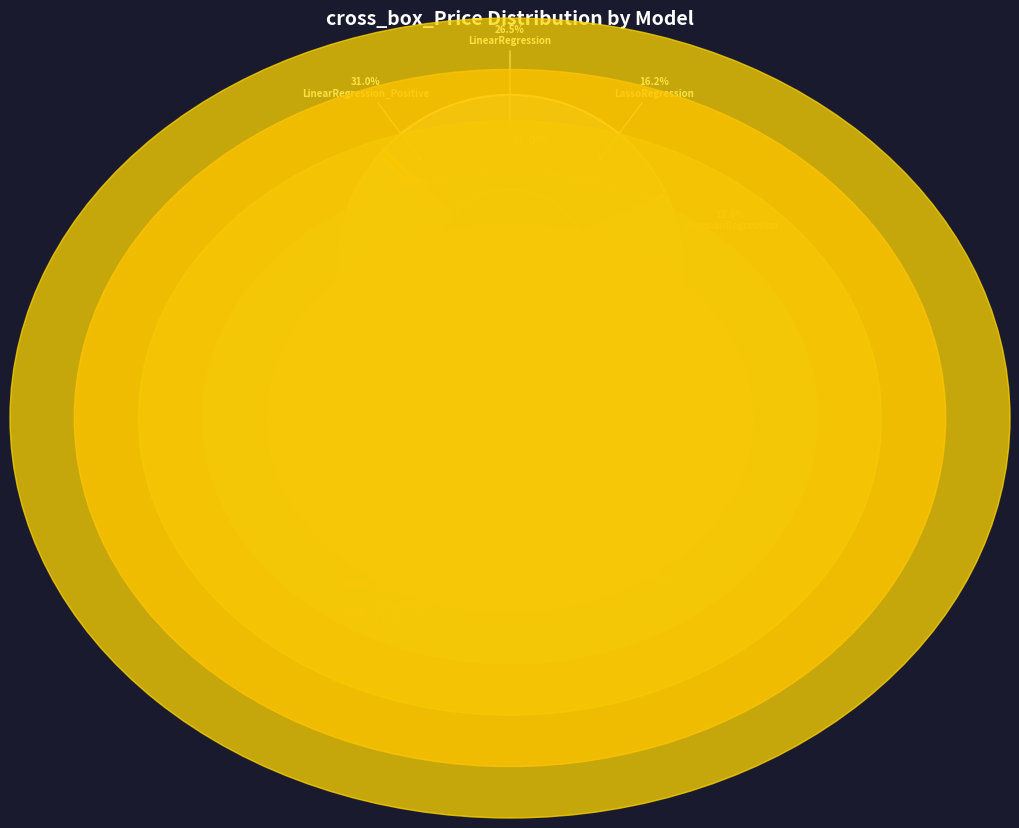

Between BayesianRegression and LassoRegression_Positive, which is larger?

BayesianRegression